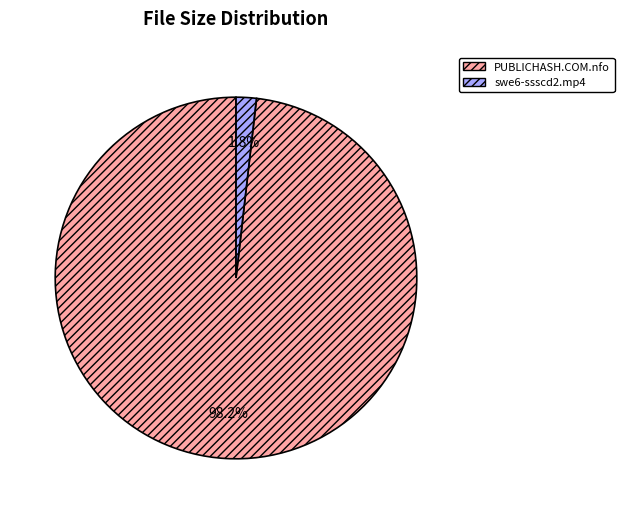

What is the smallest slice in the pie chart?

swe6-ssscd2.mp4